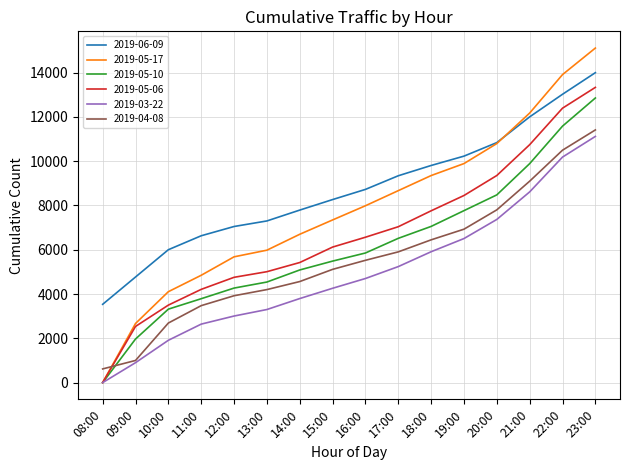

What are all the series names shown in the legend?

2019-06-09, 2019-05-17, 2019-05-10, 2019-05-06, 2019-03-22, 2019-04-08